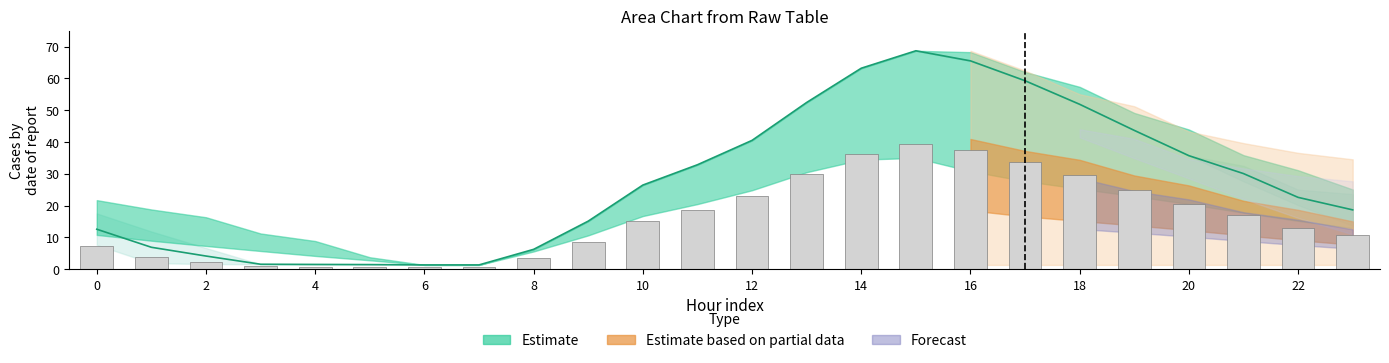

Does the chart contain stacked bars?

No